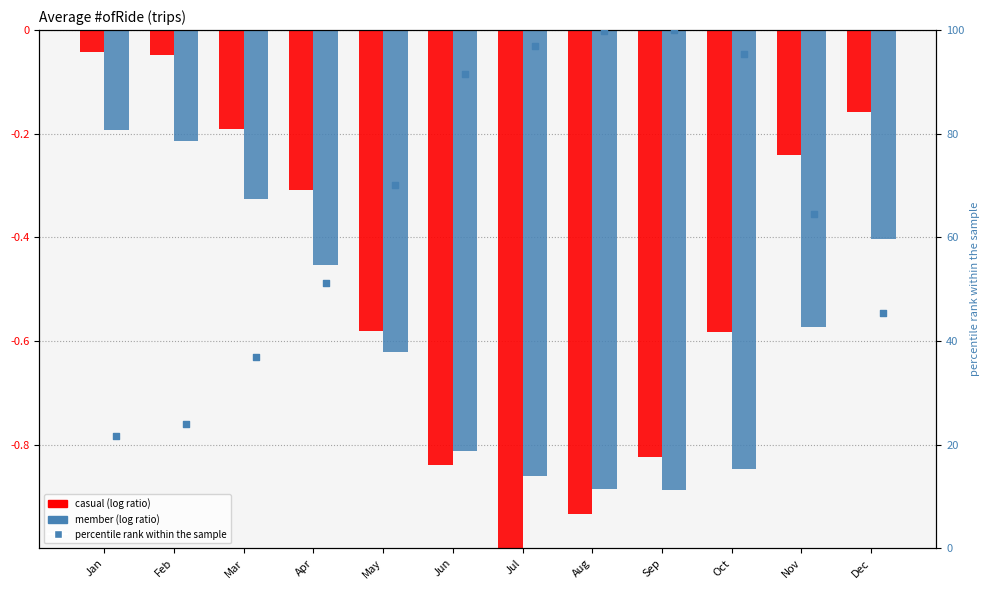

At which category is the sum across all series the highest?

Sep